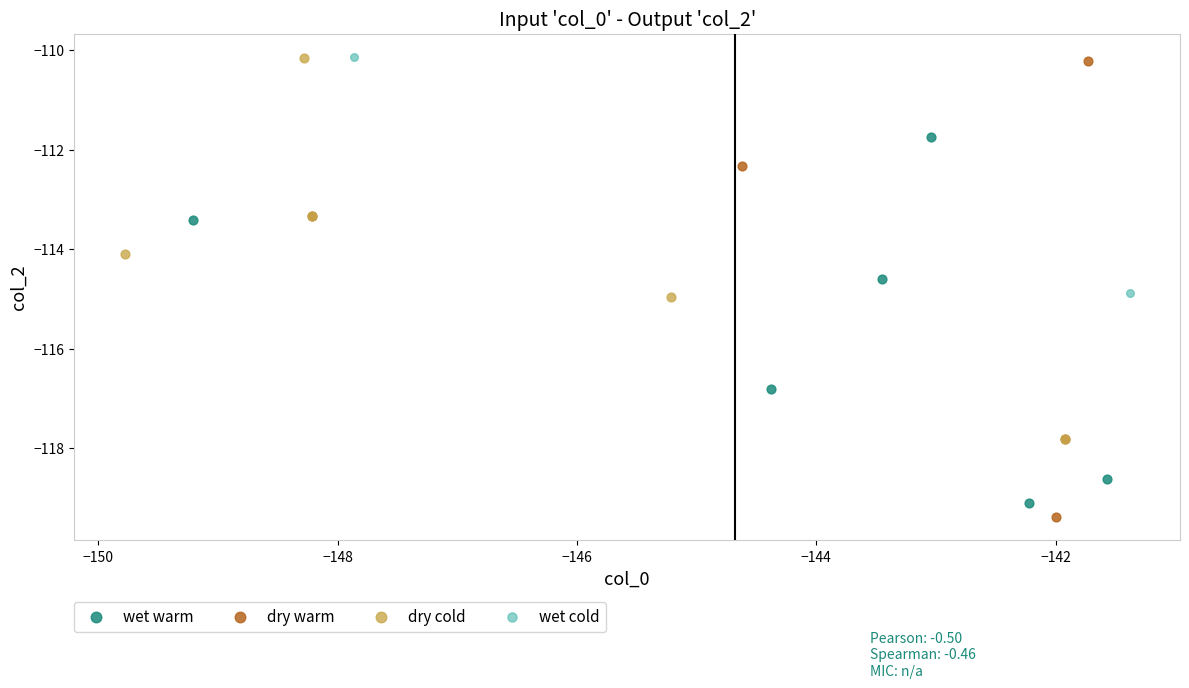

Which series reaches the minimum Y coordinate?

dry warm